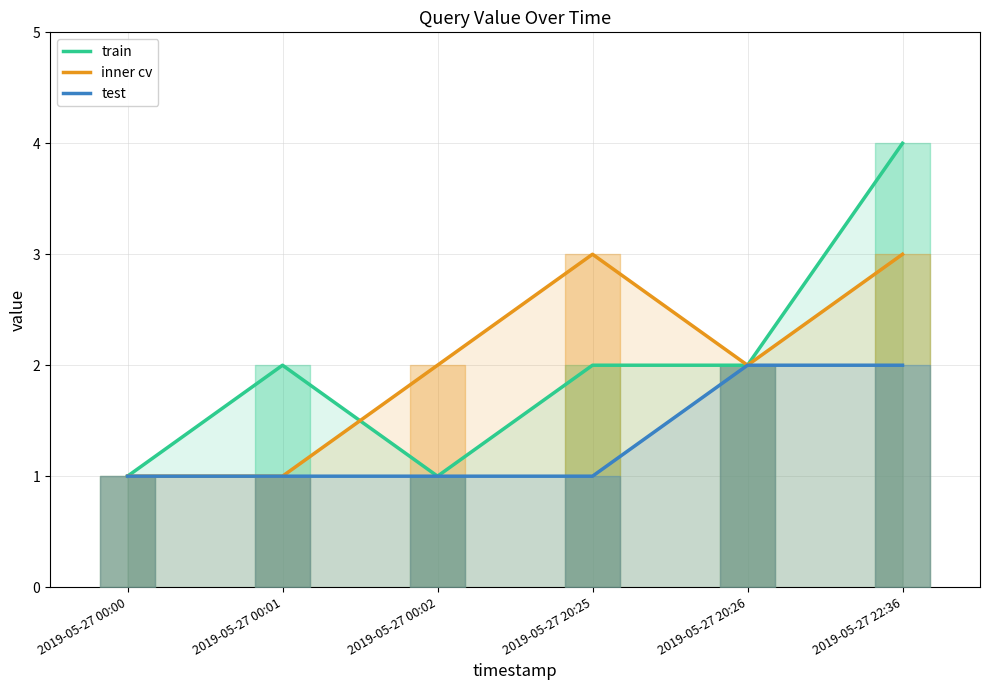

Does the chart display data point markers on the line(s)?

No